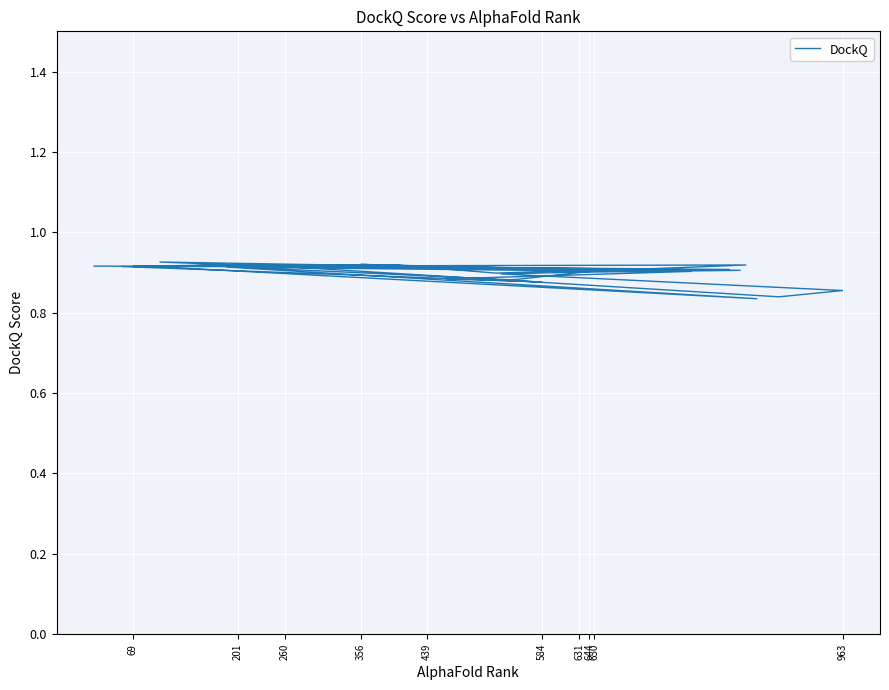

Is this an area chart (filled region under the line)?

No